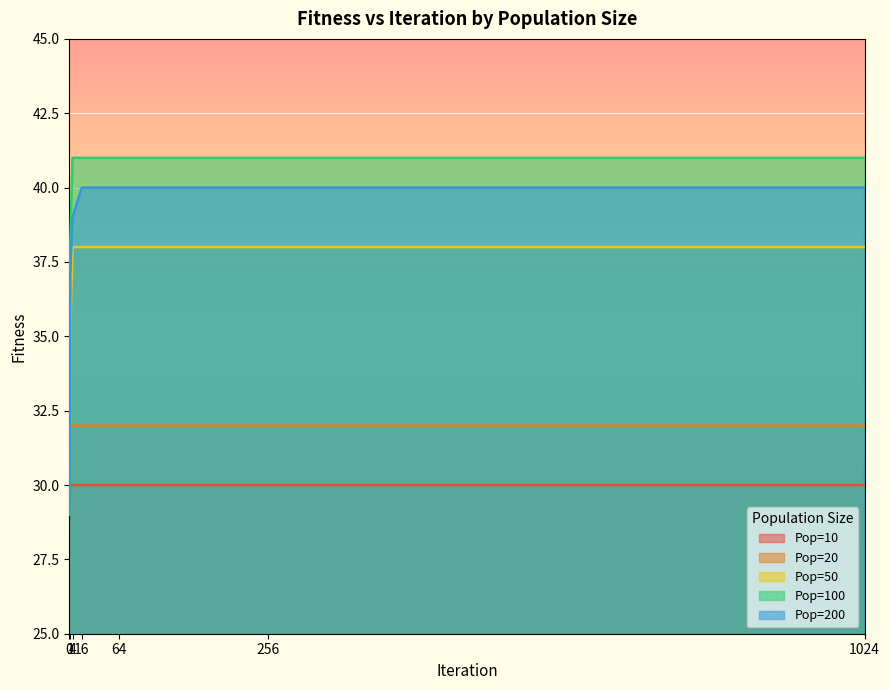

What is the highest value of the Pop=10 series?

30